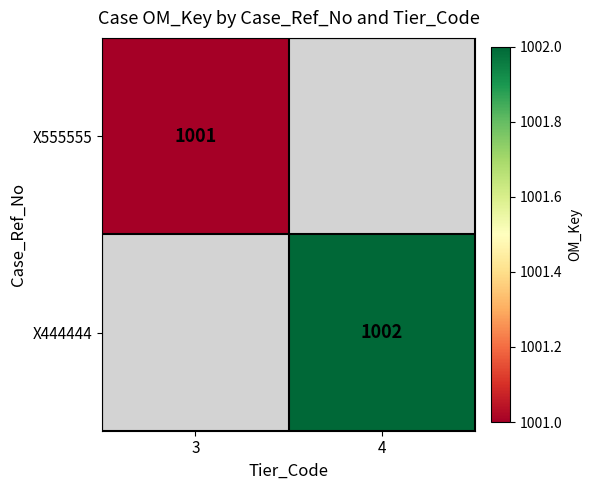

True or false: X555555 has a value of 405 at 3.

False